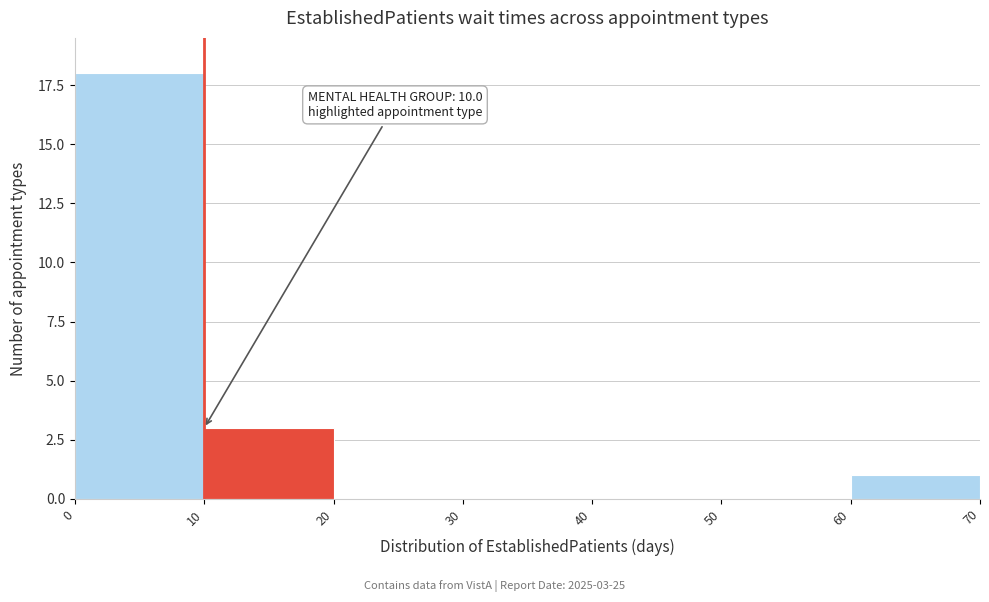

Over which range of the x-axis is the bar tallest?

0 to 10